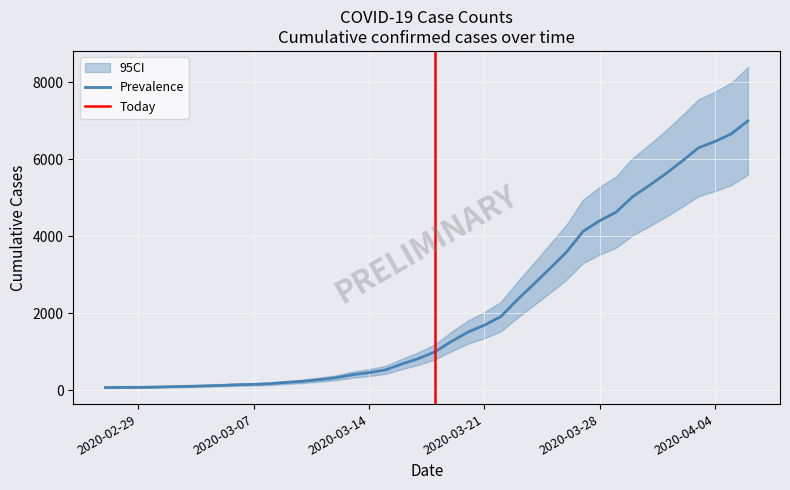

True or false: there are more than 0 points higher than both neighbors.

False